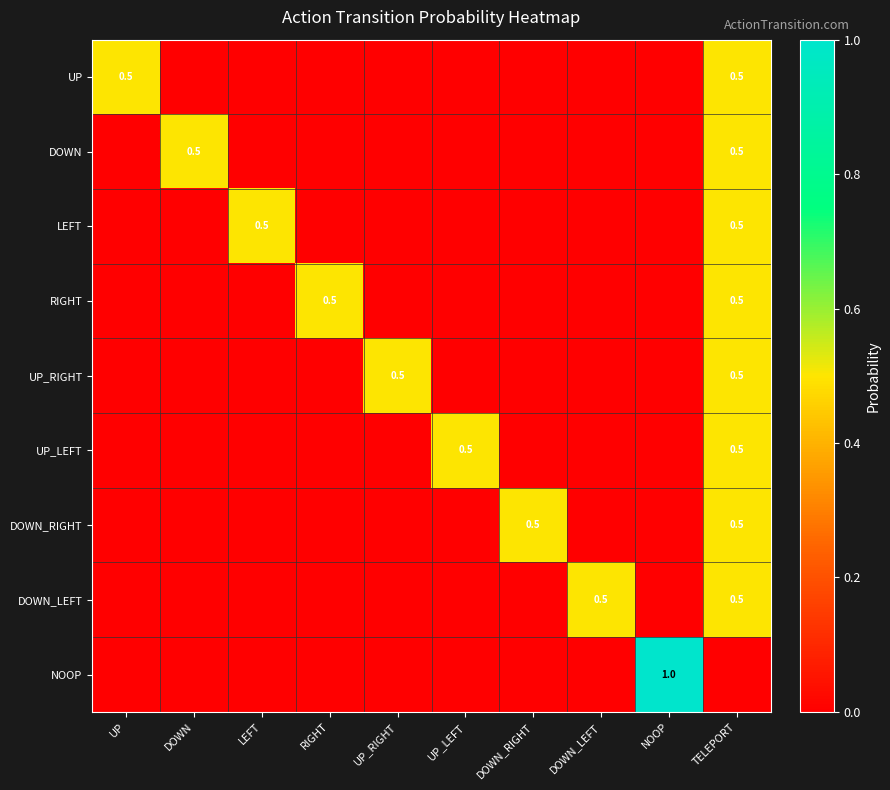

True or false: LEFT has a value of 0.5 at LEFT.

True